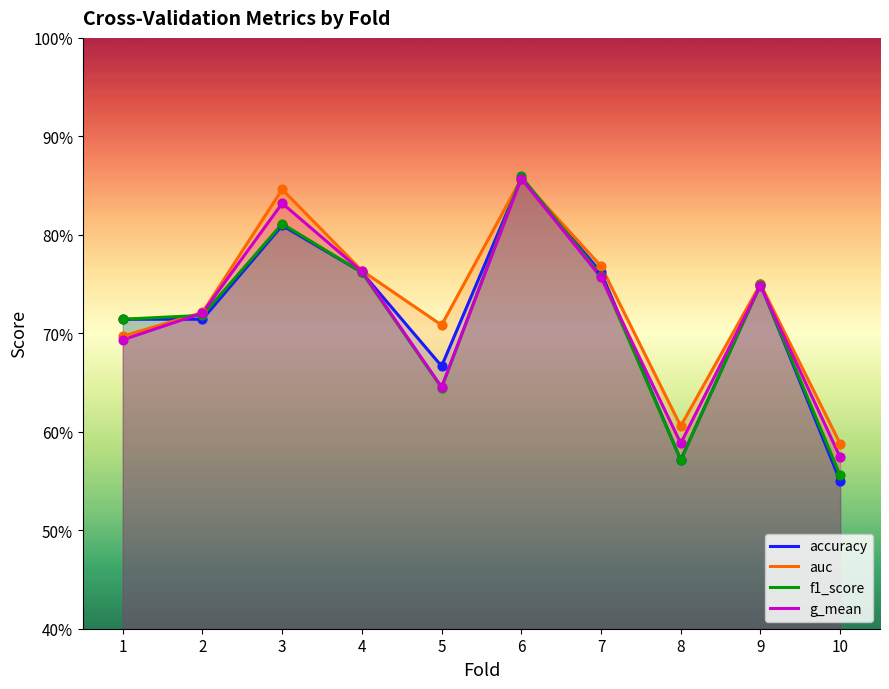

What is the total value across all series at 9?

3.0